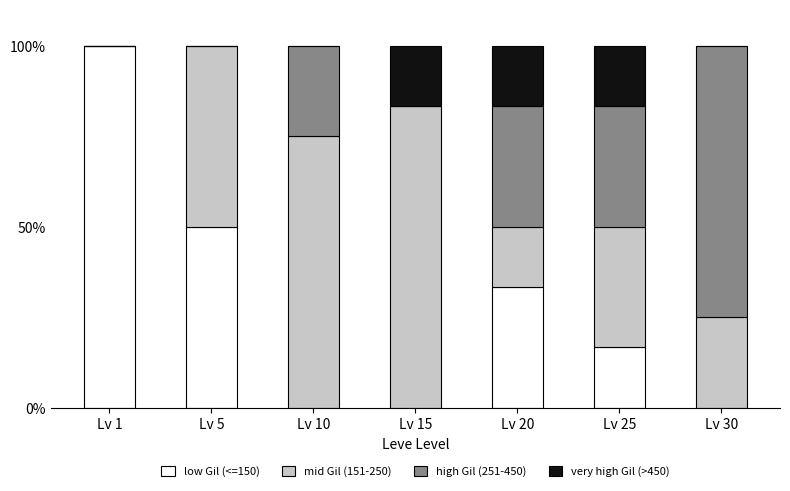

At which label does low Gil (<=150) reach its peak?

Lv 1